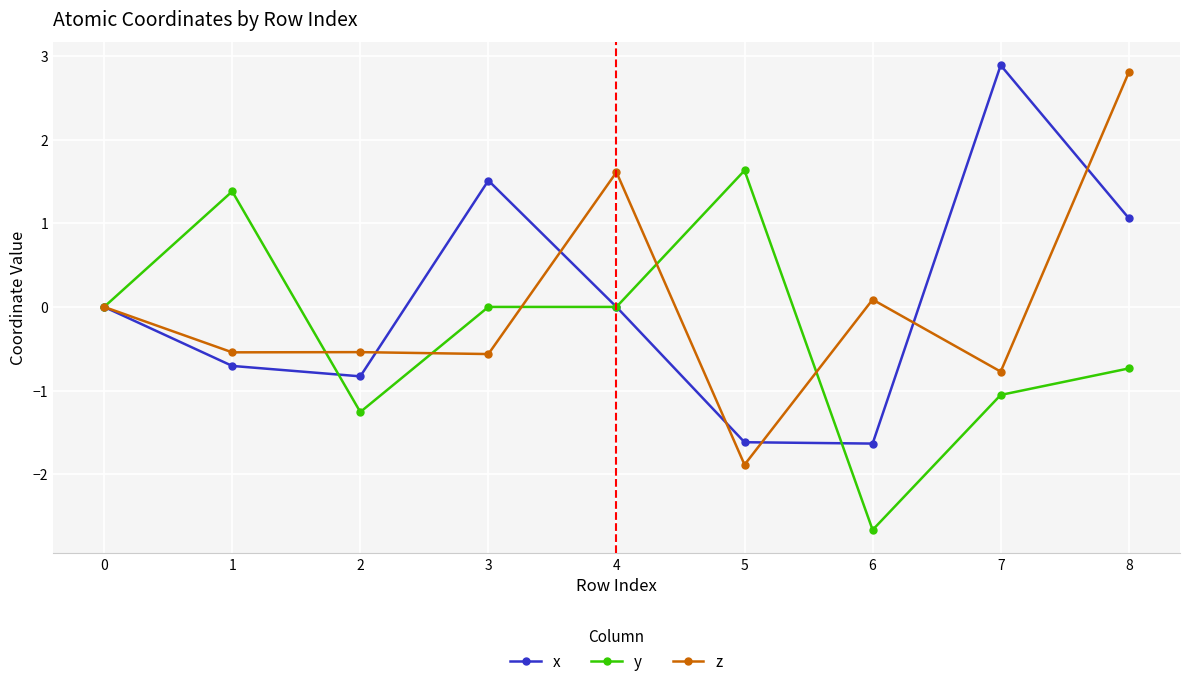

The z series shows -0.3 at 2. True or false?

False